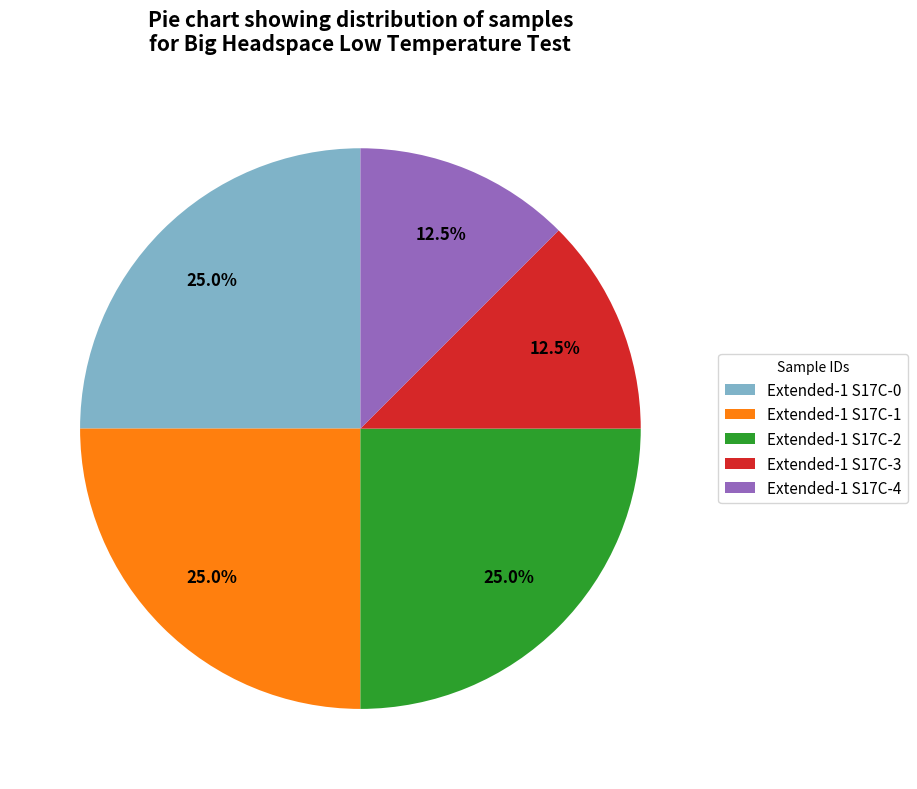

Does any single category account for the majority?

No